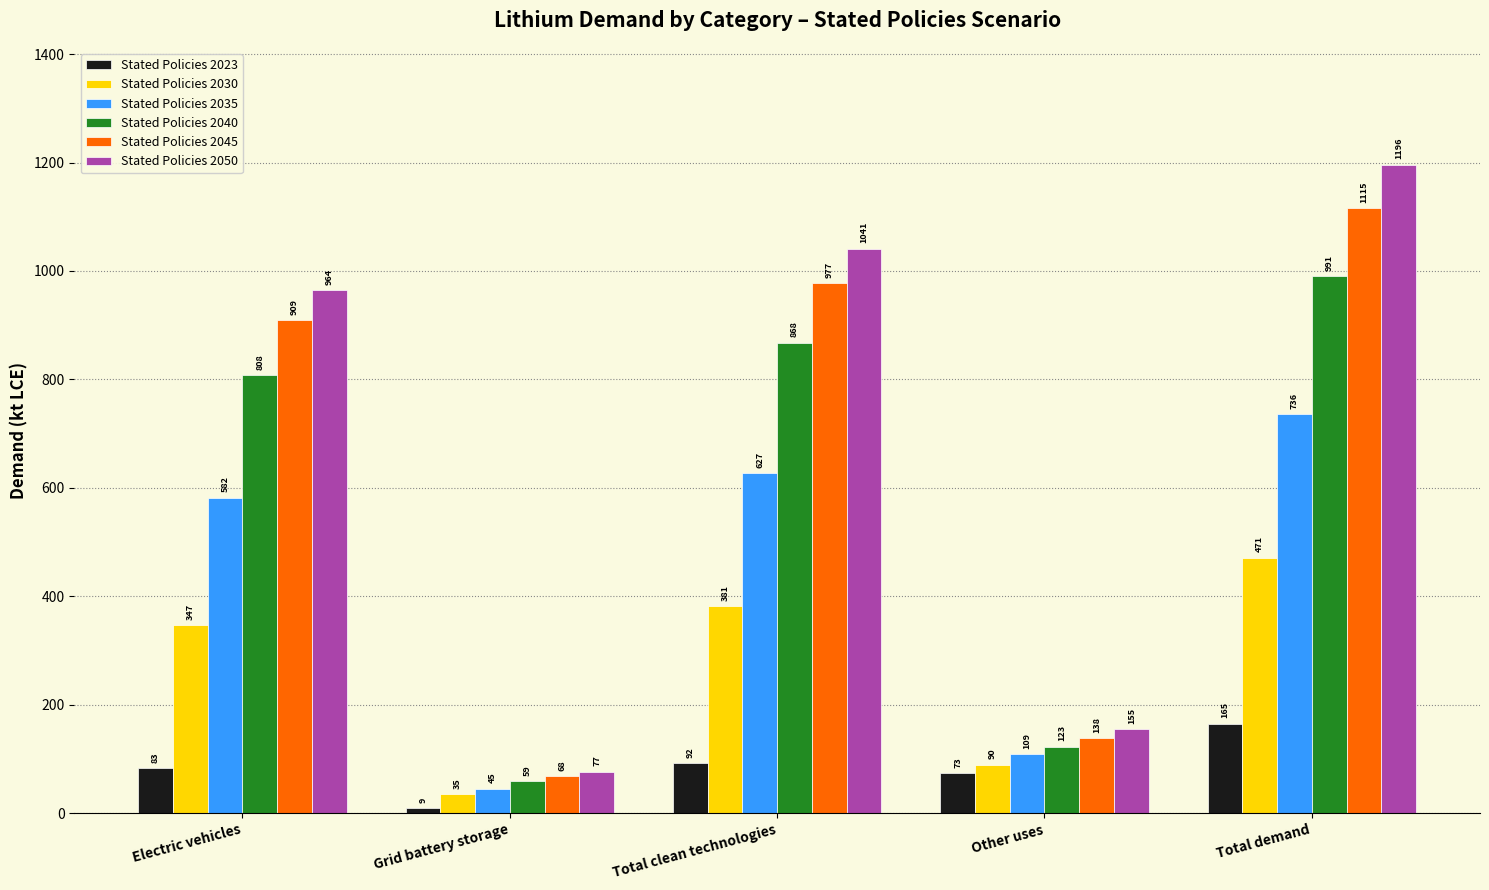

Which category has the highest value in the Stated Policies 2023 series?

Total demand